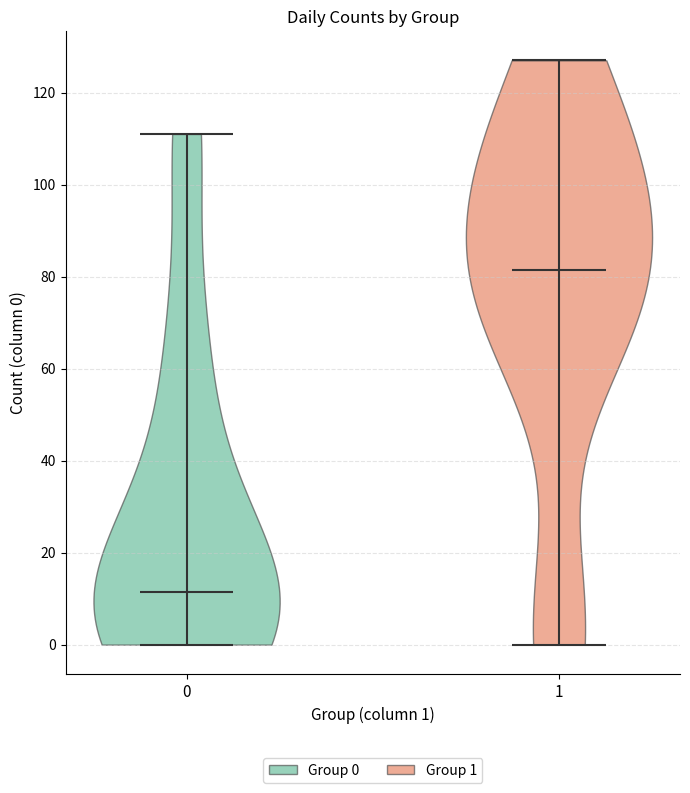

Which violin has the highest median line?

1